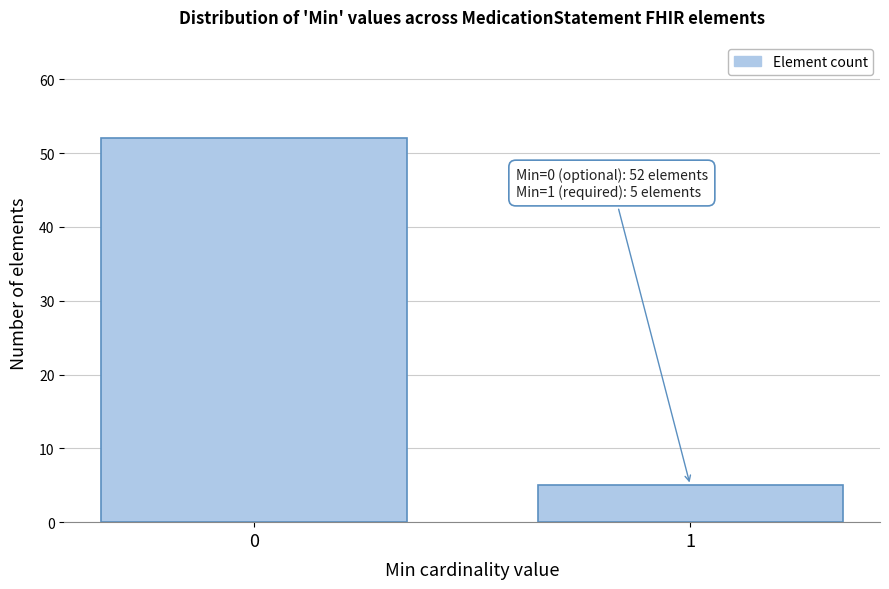

Reading left to right, transcribe all the data shown in this chart.

0=52	1=5